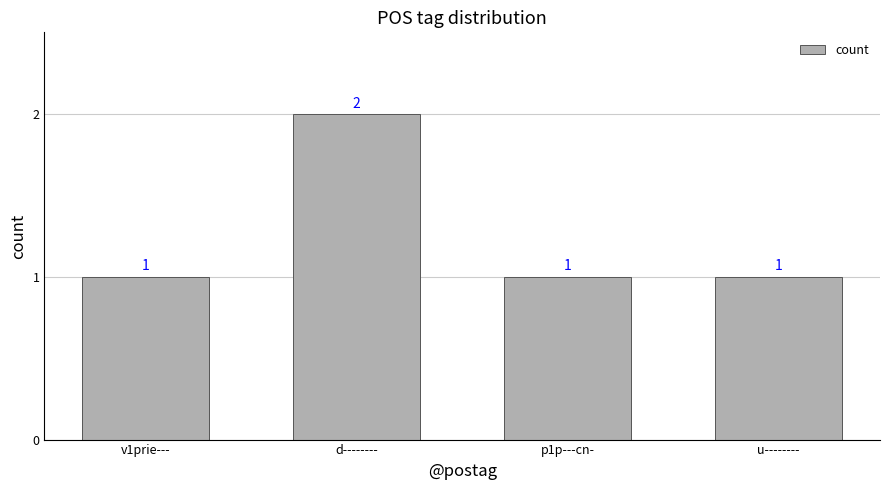

What is the sum of all values?

5